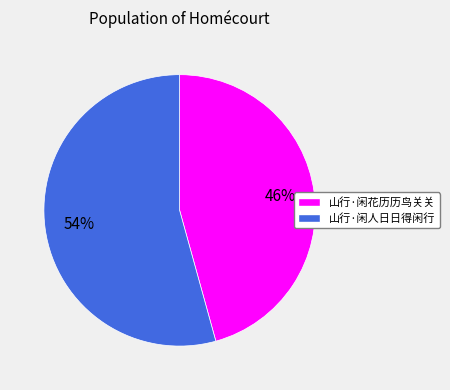

Does 山行·闲花历历鸟关关 represent more than half of the total?

No